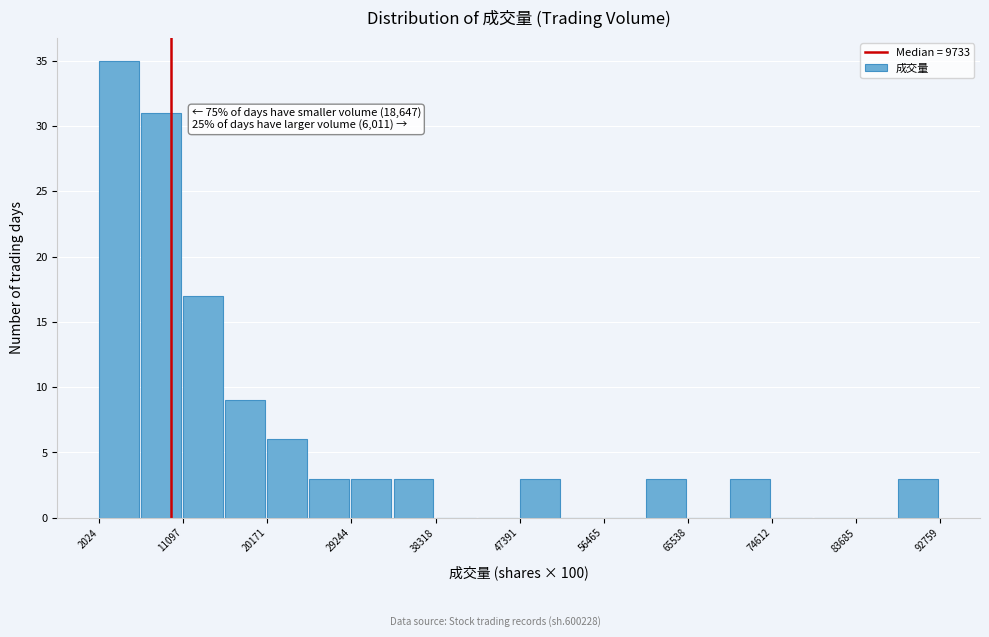

Over which range of the x-axis is the bar tallest?

2000 to 7000